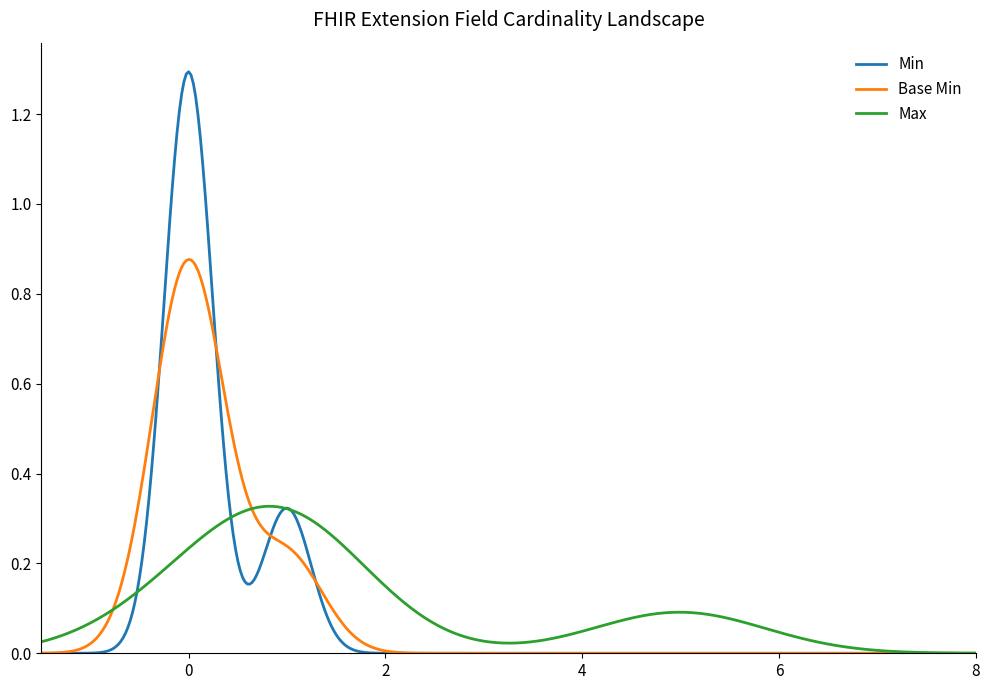

List the series in order of their peak value, lowest first.

Max, Base Min, Min